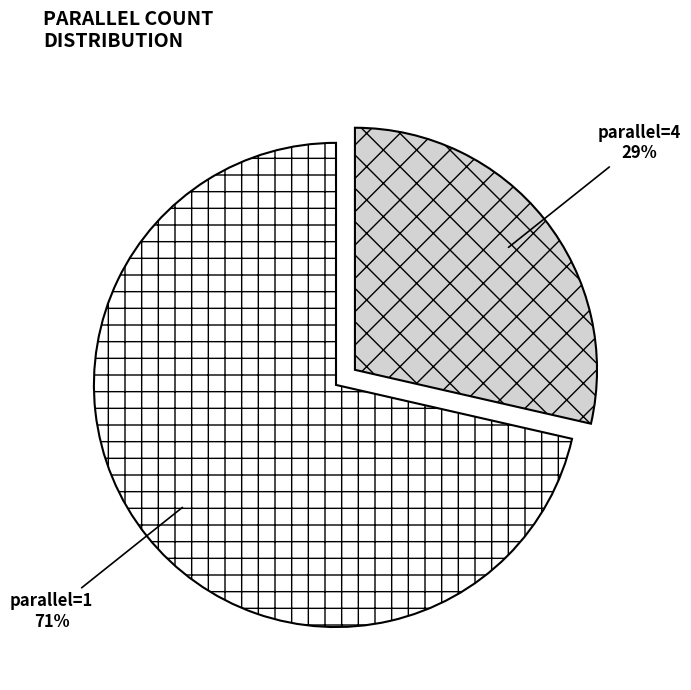

Combined, do parallel=4 and parallel=1 account for over 50%?

Yes